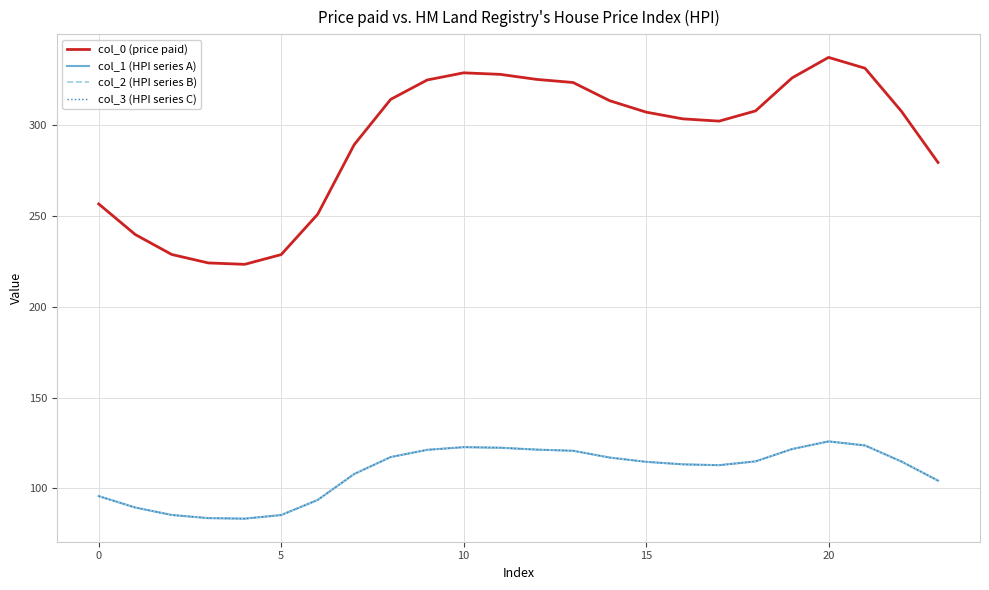

True or false: col_2 (HPI series B) has more than 1 points higher than both neighbors.

True